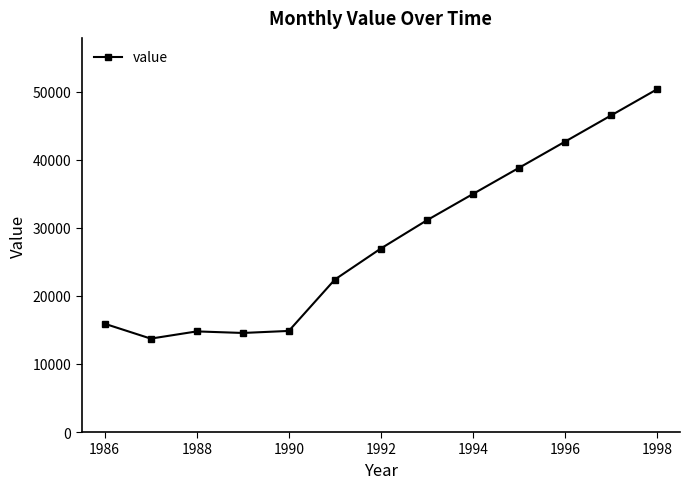

What is the value of the 8th point from the left?

31096.6